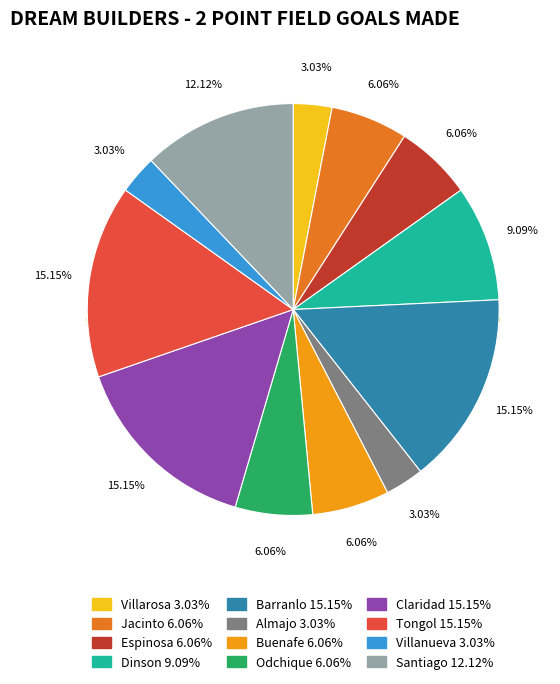

Is it true that Claridad is 4% of the pie?

False